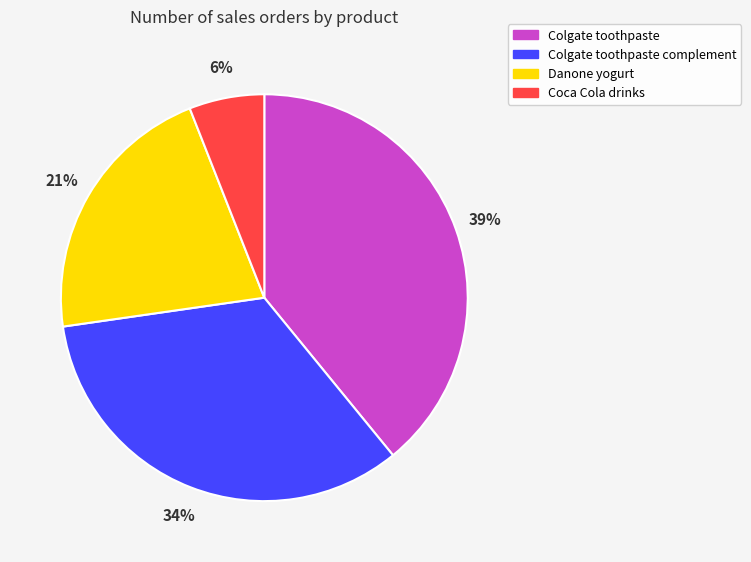

To the nearest percent, what portion does Colgate toothpaste complement represent?

34%